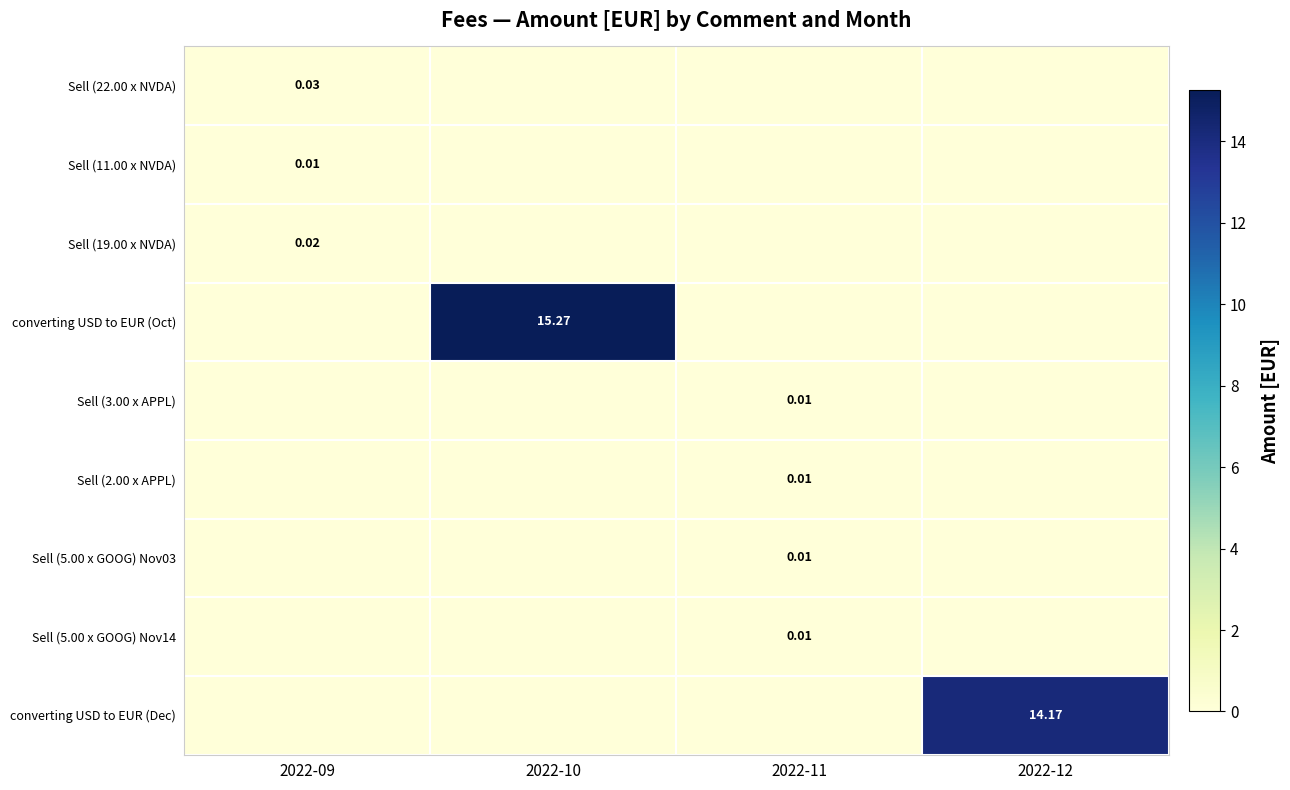

Reading left to right, what are all the values shown in this chart?

row_0: 0.0	0.0	0.0	0.0
row_1: 0.0	0.0	0.0	0.0
row_2: 0.0	0.0	0.0	0.0
row_3: 0.0	15.3	0.0	0.0
row_4: 0.0	0.0	0.0	0.0
row_5: 0.0	0.0	0.0	0.0
row_6: 0.0	0.0	0.0	0.0
row_7: 0.0	0.0	0.0	0.0
row_8: 0.0	0.0	0.0	14.2